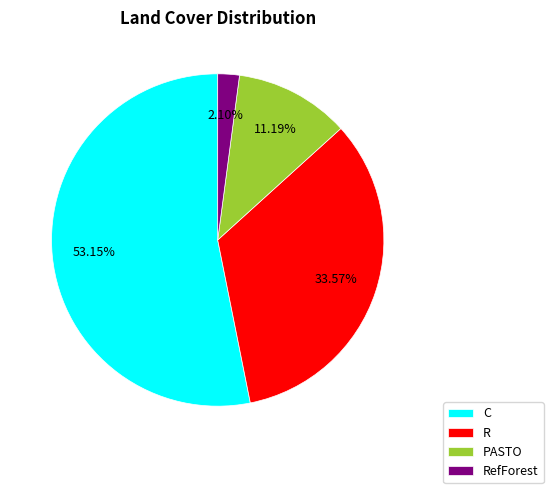

Combined, what portion of the pie is PASTO and R?

44.8%